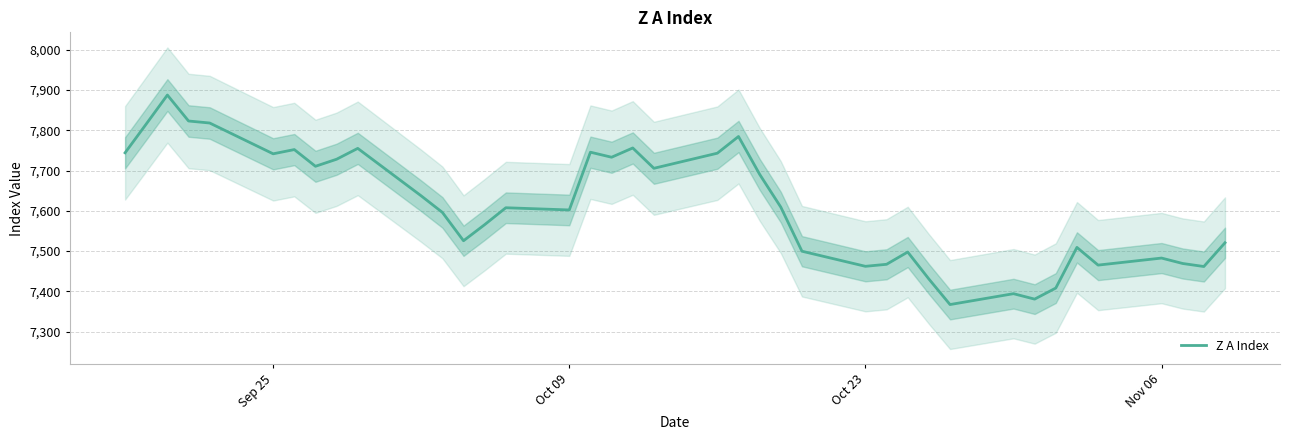

What is the smallest value displayed?

7367.0